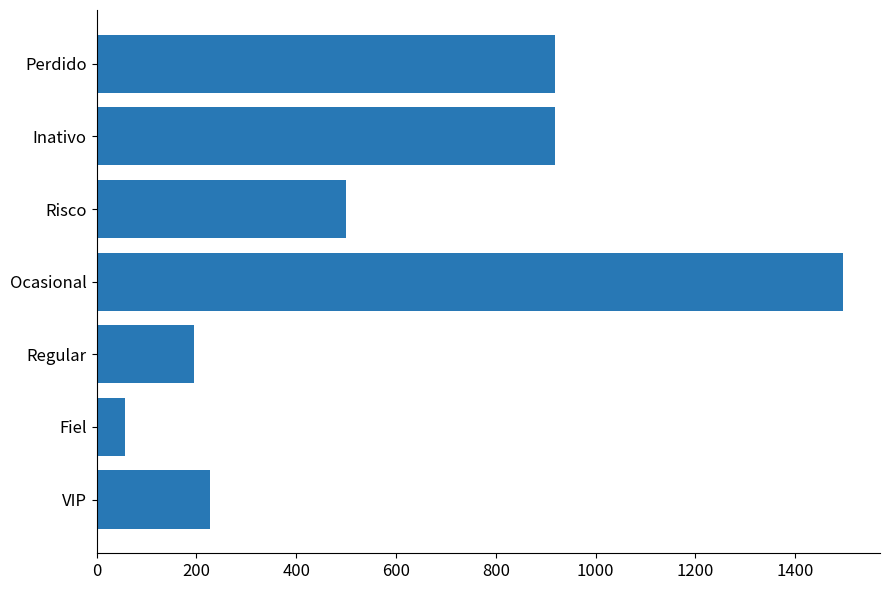

What is the average value?

616